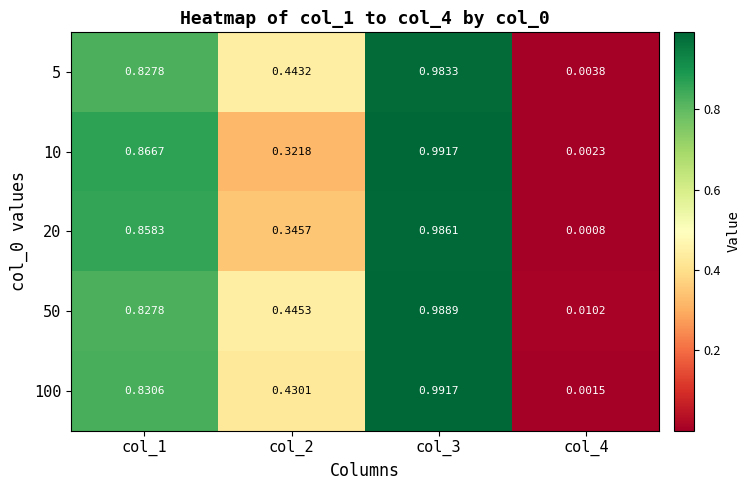

Is the value of 100 at col_2 greater than the value of 20 at col_3?

No